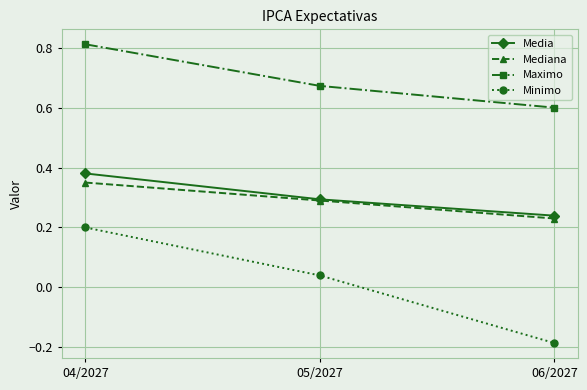

Where is Mediana nearest to the value 0?

06/2027